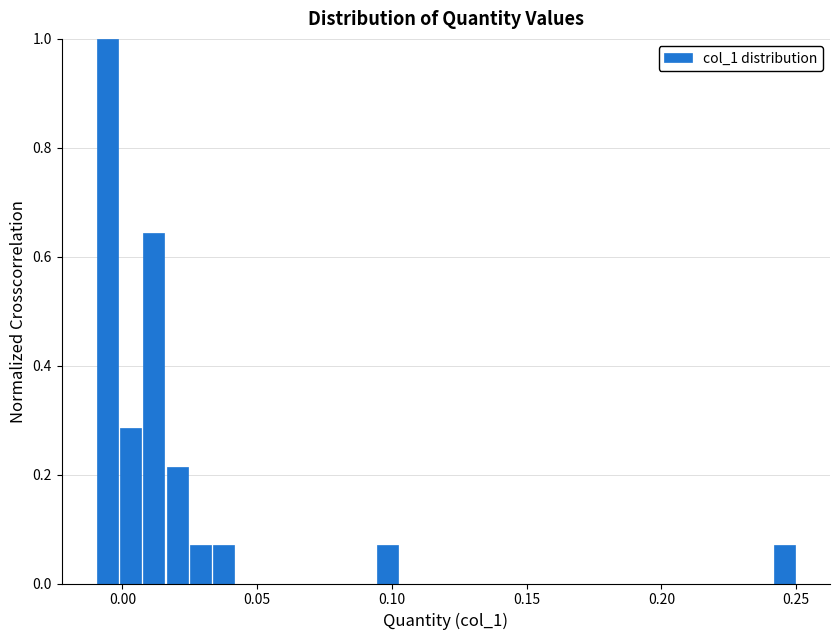

Around what value on the x-axis is the tallest bar? Give the approximate position of its centre, as read against the axis.

-0.005